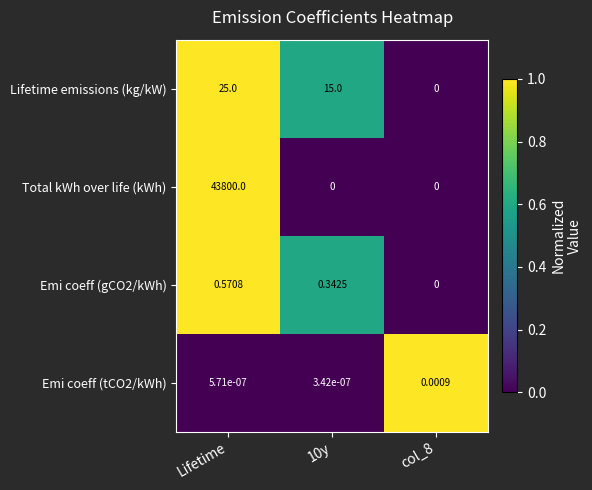

At which category is the sum across all series the highest?

Lifetime